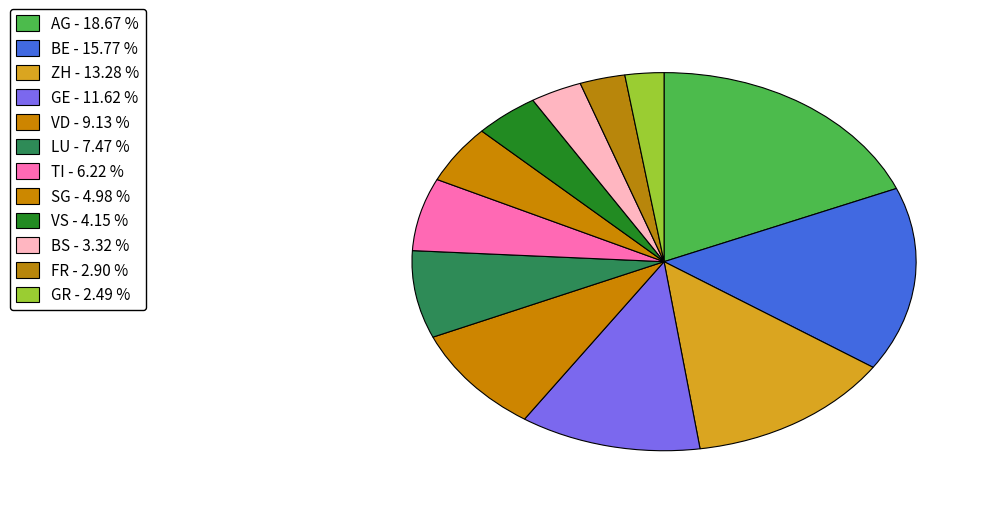

What is the ratio of the value at BS to the value at GR?

1.3